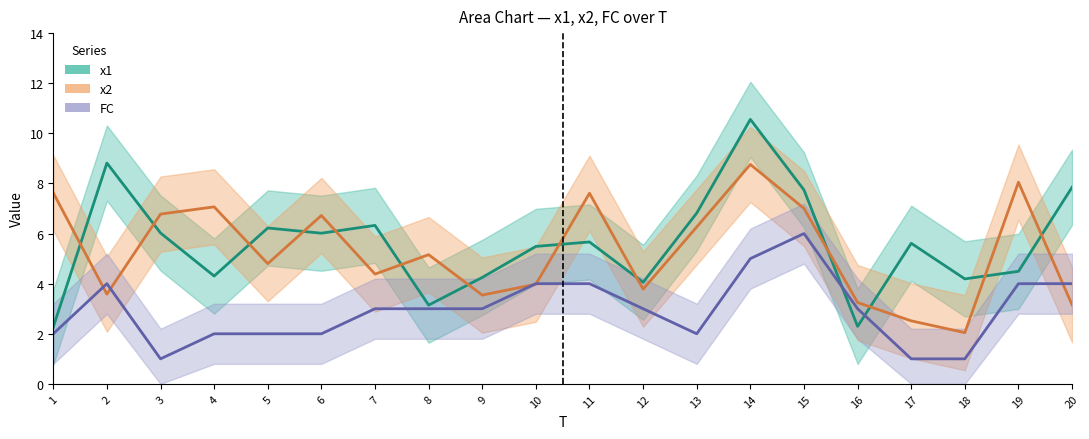

How many times do x2 and x1 cross each other?

13